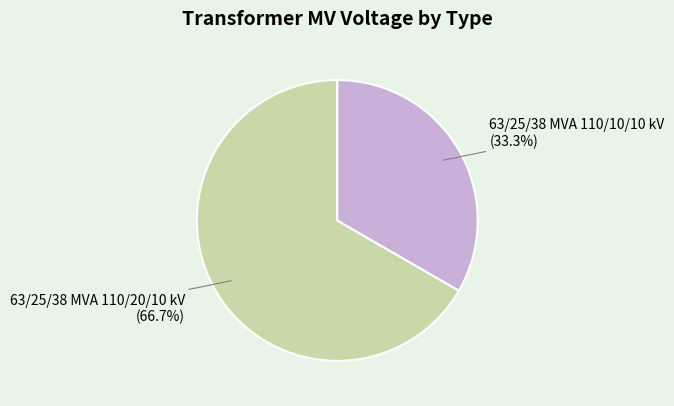

Combined, what portion of the pie is 63/25/38 MVA 110/10/10 kV and 63/25/38 MVA 110/20/10 kV?

100.0%